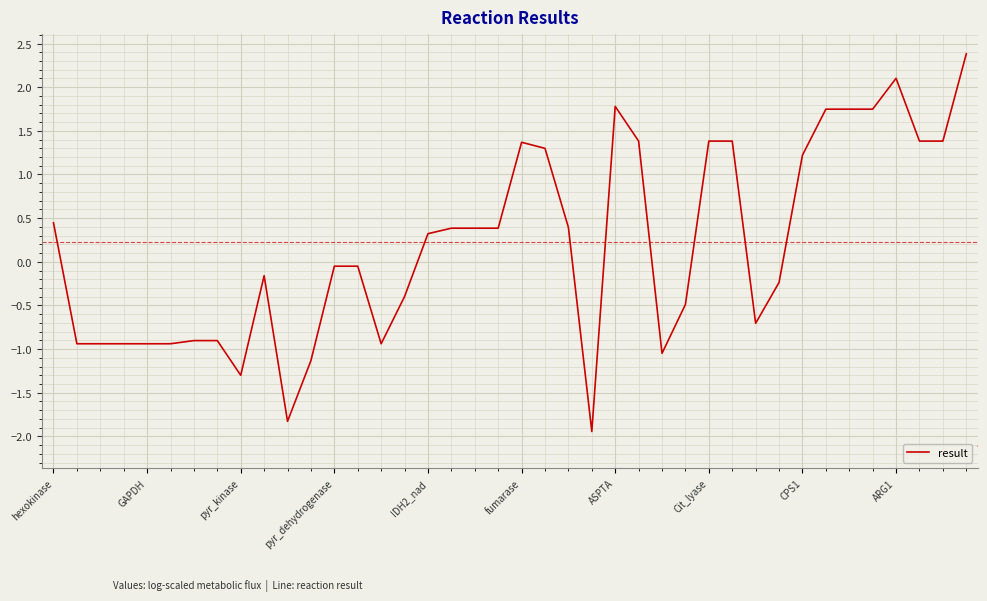

What is the maximum value shown in the chart?

2.4